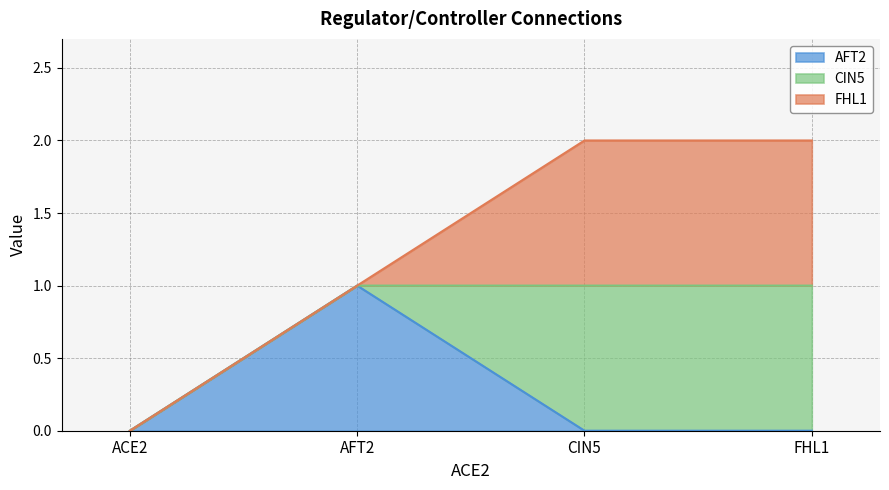

Which series has the largest range (max minus min)?

AFT2